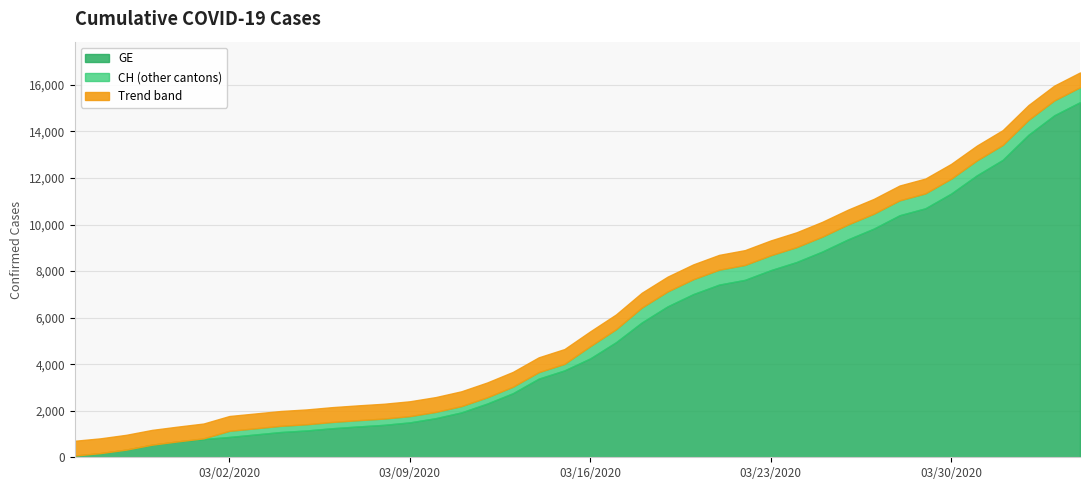

What is the lowest value of the GE series?

73